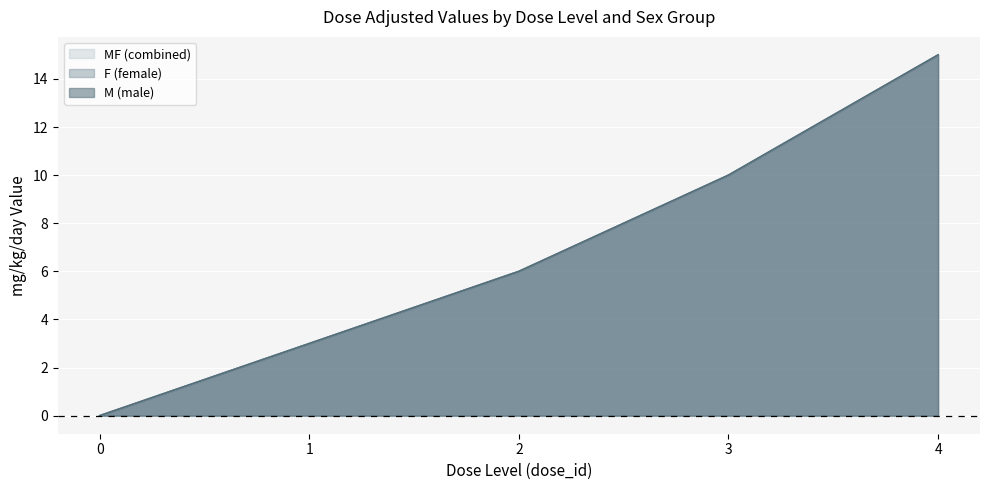

List the series in order of their peak value, highest first.

F (female), M (male), MF (combined)